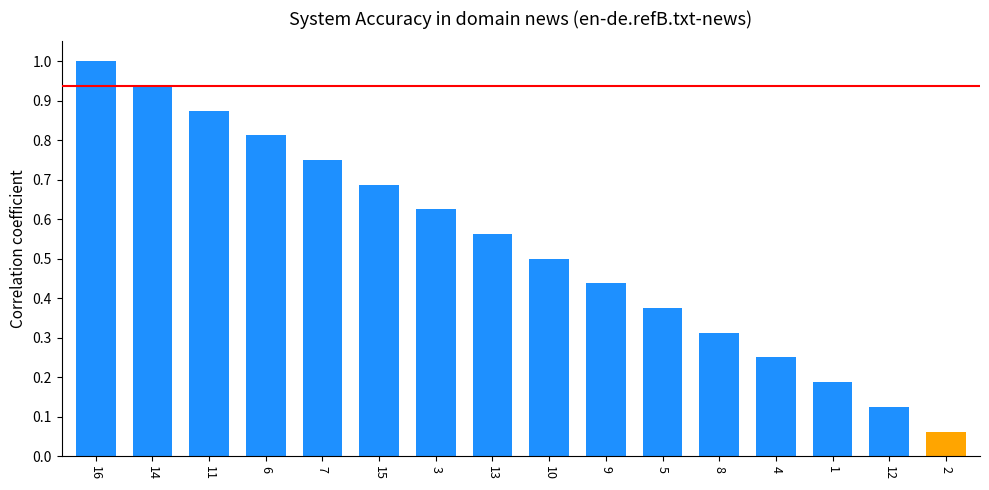

What is the sum of the values at 11 and 15?

1.6